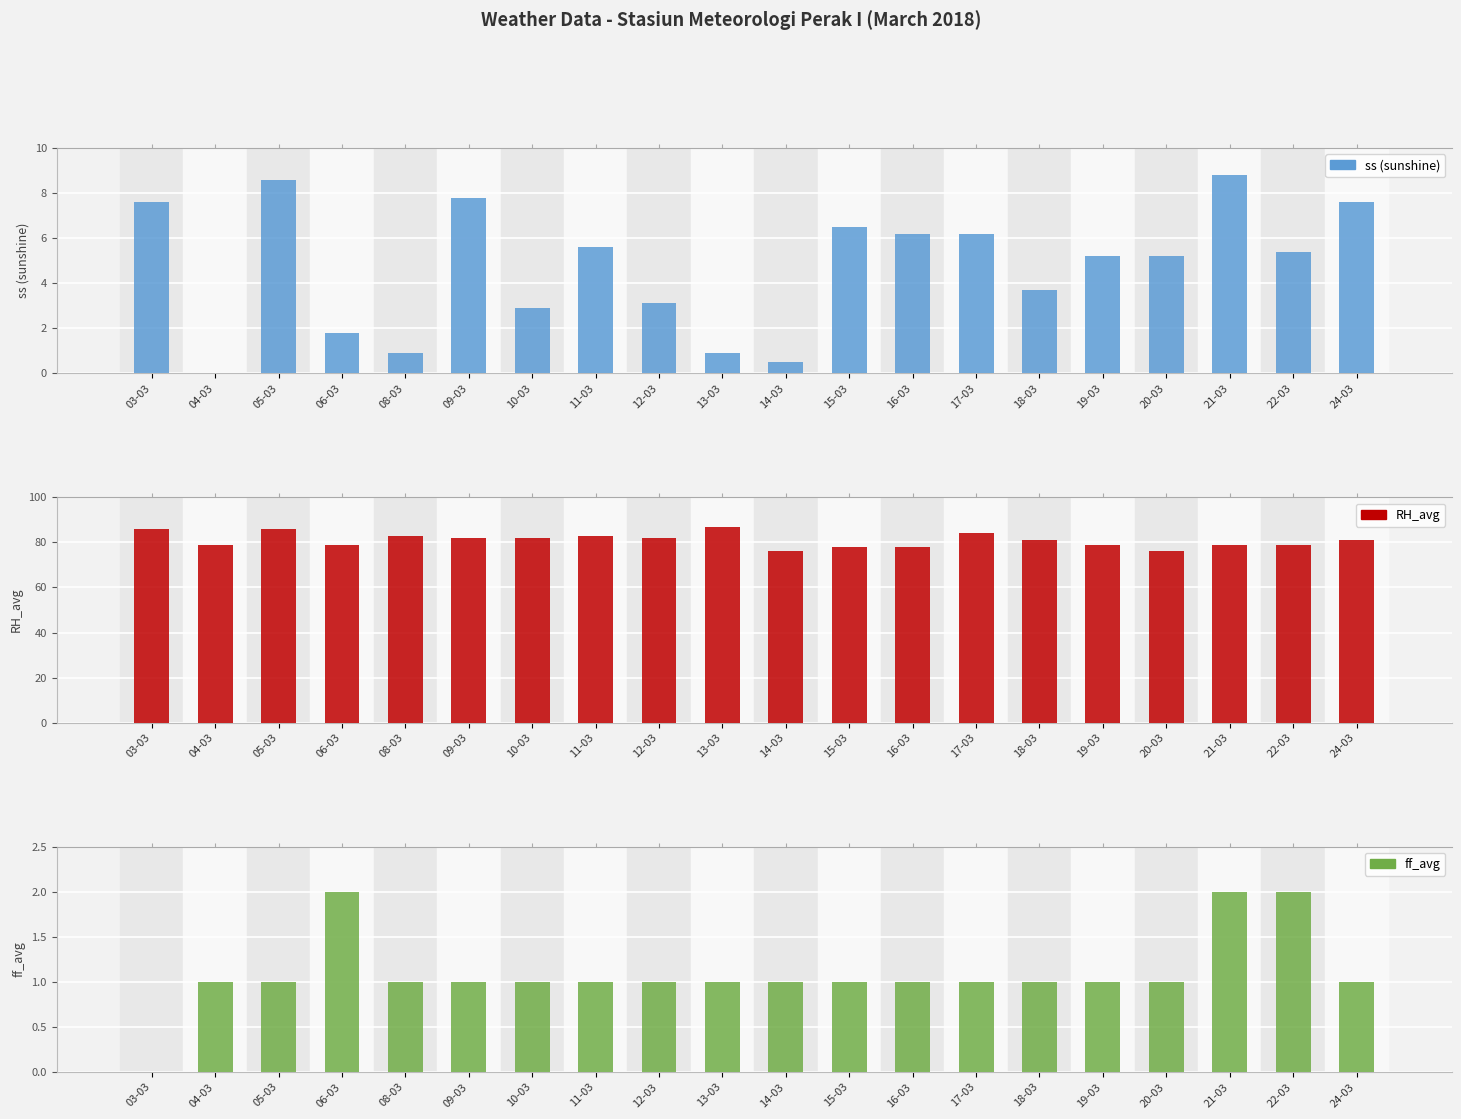

At which label does ff_avg reach its minimum?

03-03